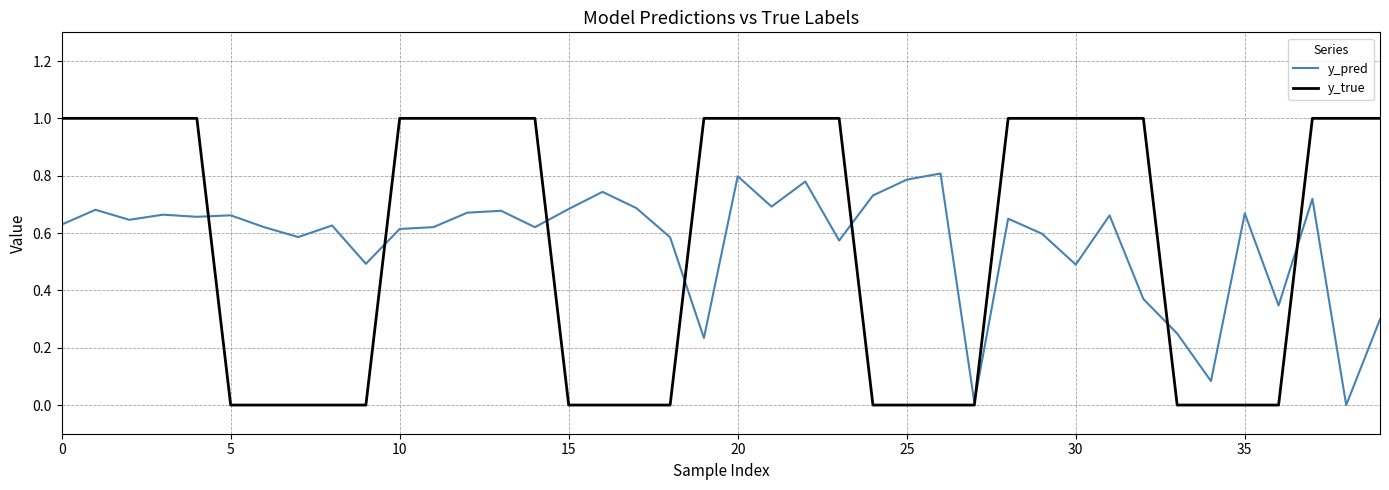

What is the maximum value for y_true?

1.0